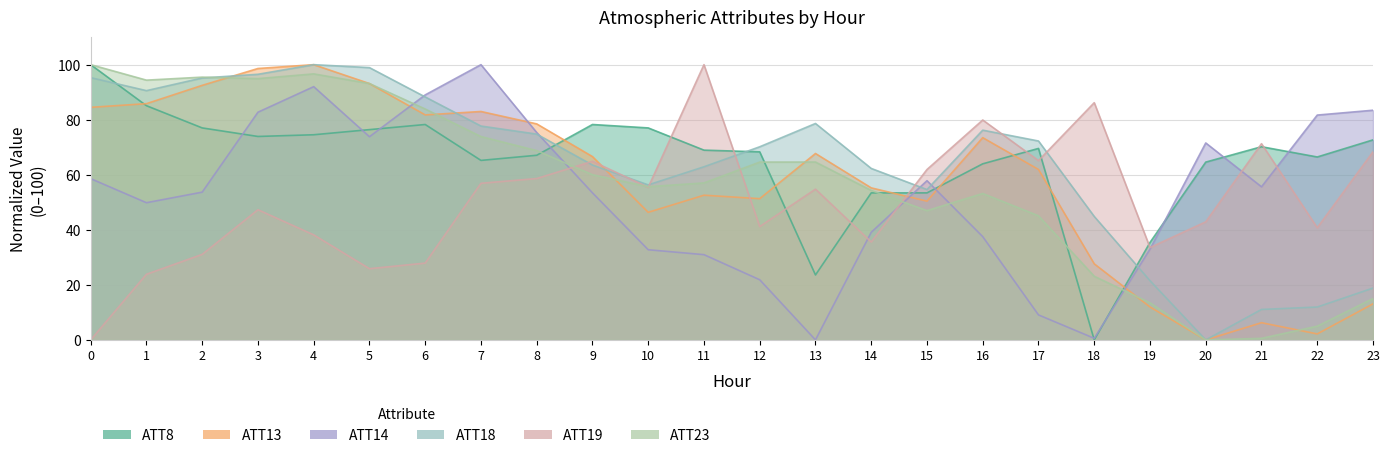

How many values in the ATT13 series are below 66?

12